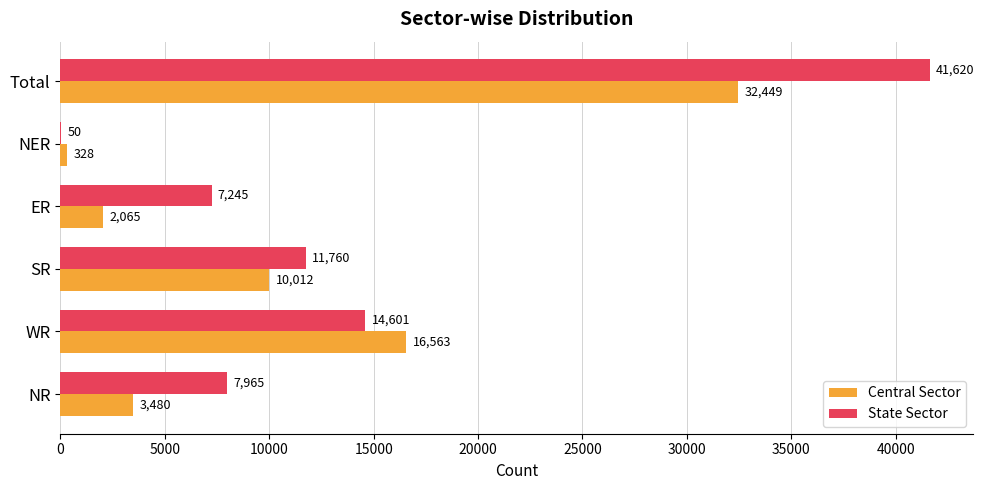

What are all the series names shown in the legend?

Central Sector, State Sector